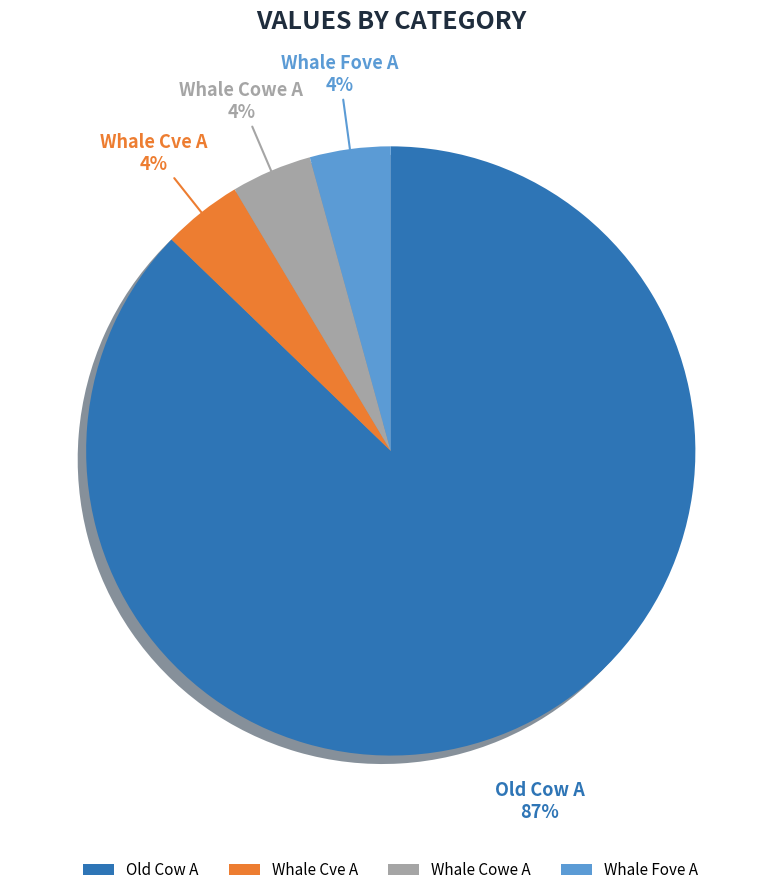

Which slice is the largest?

Old Cow A